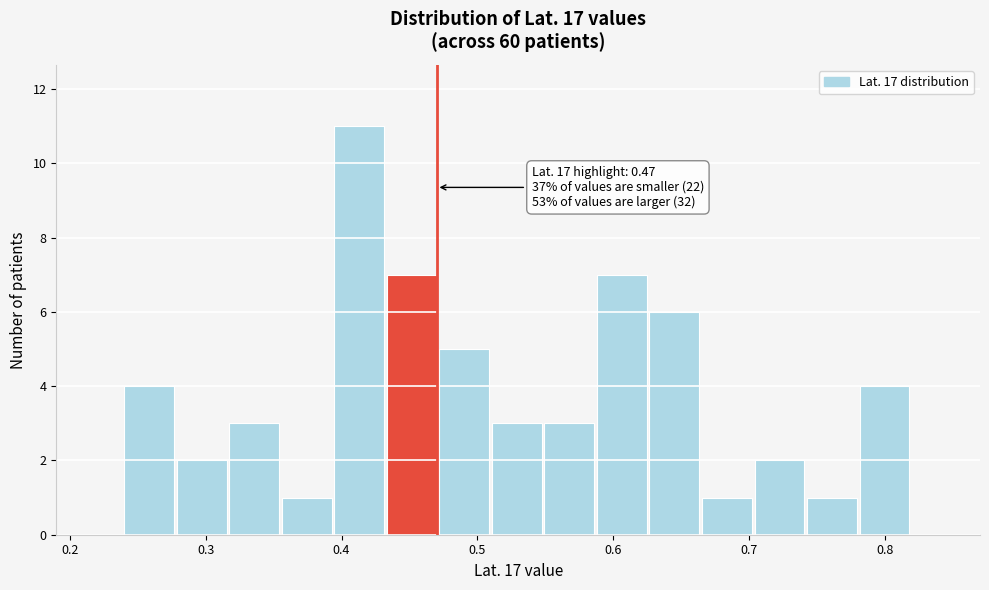

Around what value on the x-axis is the tallest bar? Give the approximate position of its centre, as read against the axis.

0.41